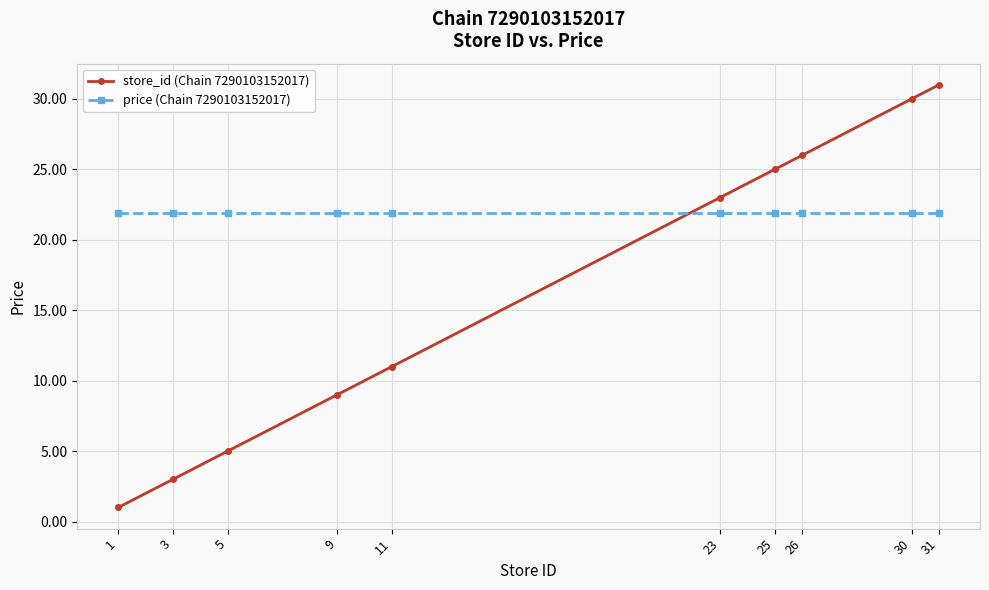

Between which two adjacent categories do store_id (Chain 7290103152017) and price (Chain 7290103152017) first intersect?

11 and 23